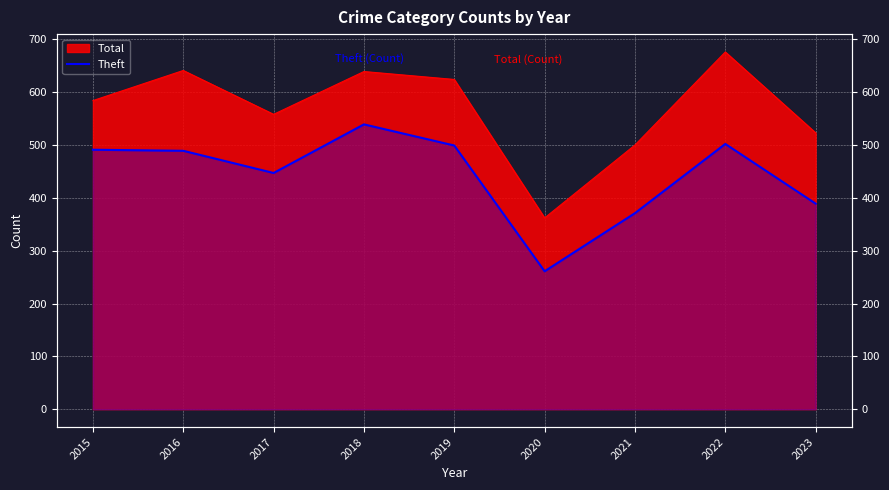

At which category does the data reach its first local valley?

2017